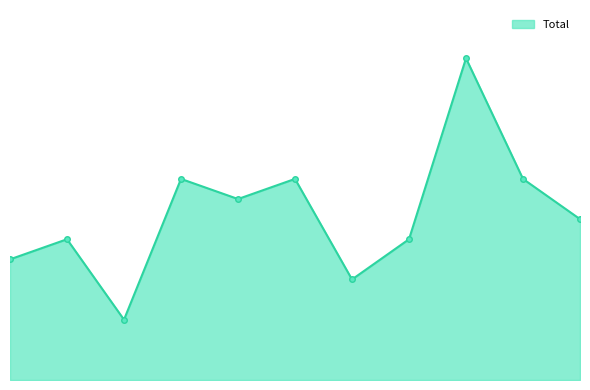

Does the chart display data point markers on the line(s)?

No